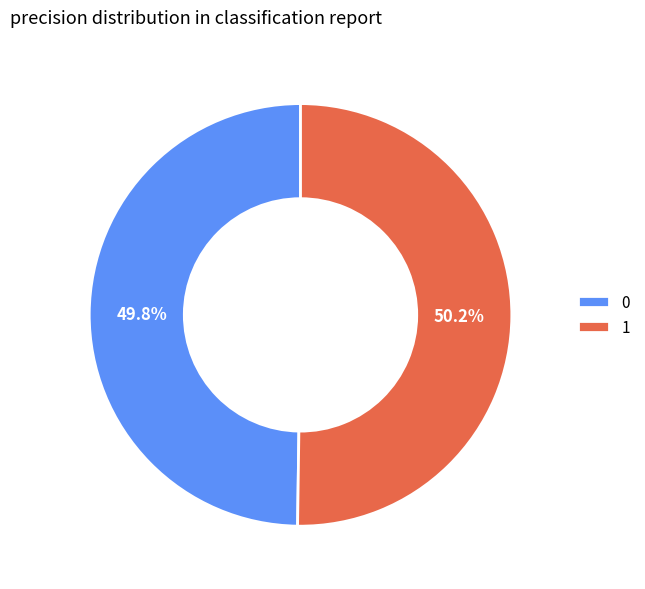

How many slices are in this pie chart?

2